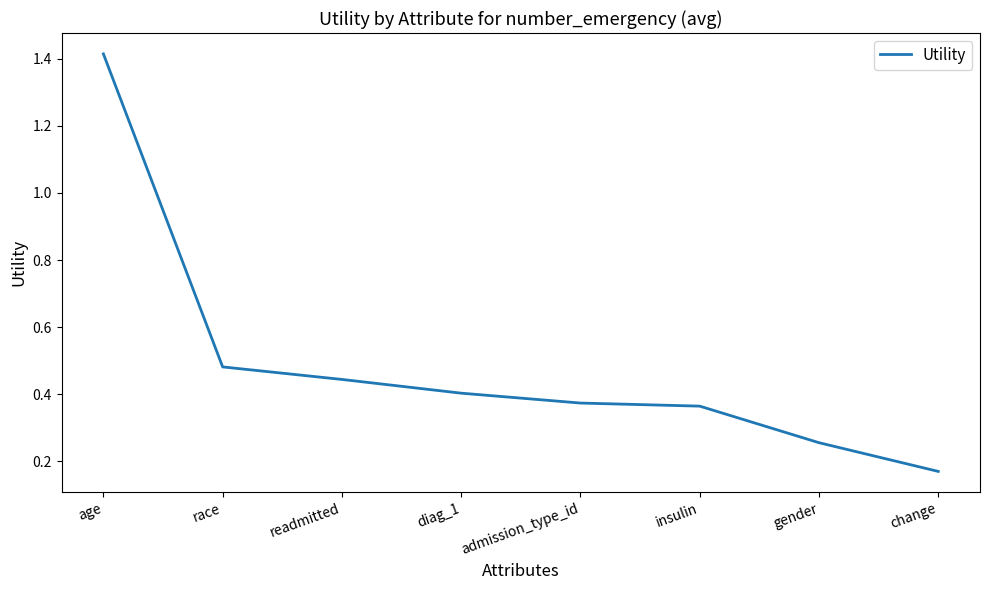

Is this an area chart (filled region under the line)?

No